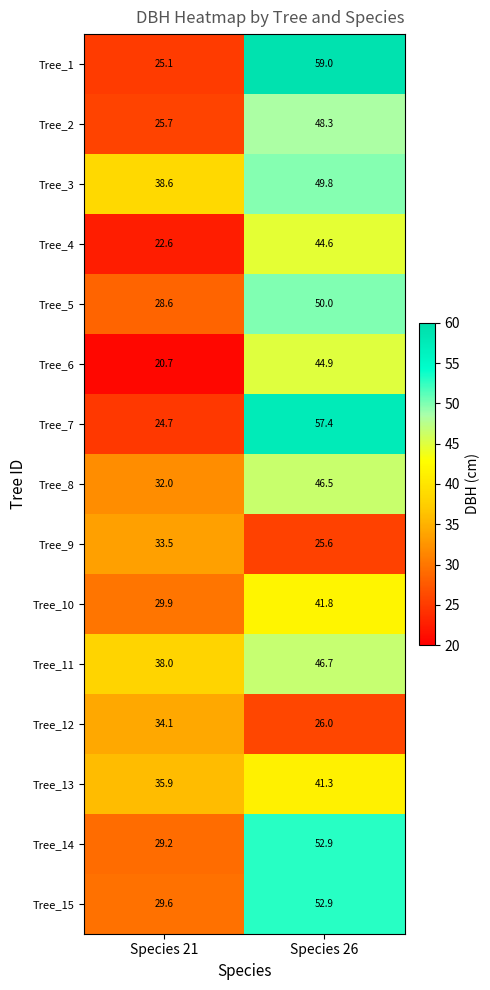

Reading left to right, extract all data points from this chart.

Tree_1: Species 21=25.1	Species 26=59.0
Tree_2: Species 21=25.7	Species 26=48.3
Tree_3: Species 21=38.6	Species 26=49.8
Tree_4: Species 21=22.6	Species 26=44.6
Tree_5: Species 21=28.6	Species 26=50.0
Tree_6: Species 21=20.7	Species 26=44.9
Tree_7: Species 21=24.7	Species 26=57.4
Tree_8: Species 21=32.0	Species 26=46.5
Tree_9: Species 21=33.5	Species 26=25.6
Tree_10: Species 21=29.9	Species 26=41.8
Tree_11: Species 21=38.0	Species 26=46.7
Tree_12: Species 21=34.1	Species 26=26.0
Tree_13: Species 21=35.9	Species 26=41.3
Tree_14: Species 21=29.2	Species 26=52.9
Tree_15: Species 21=29.6	Species 26=52.9